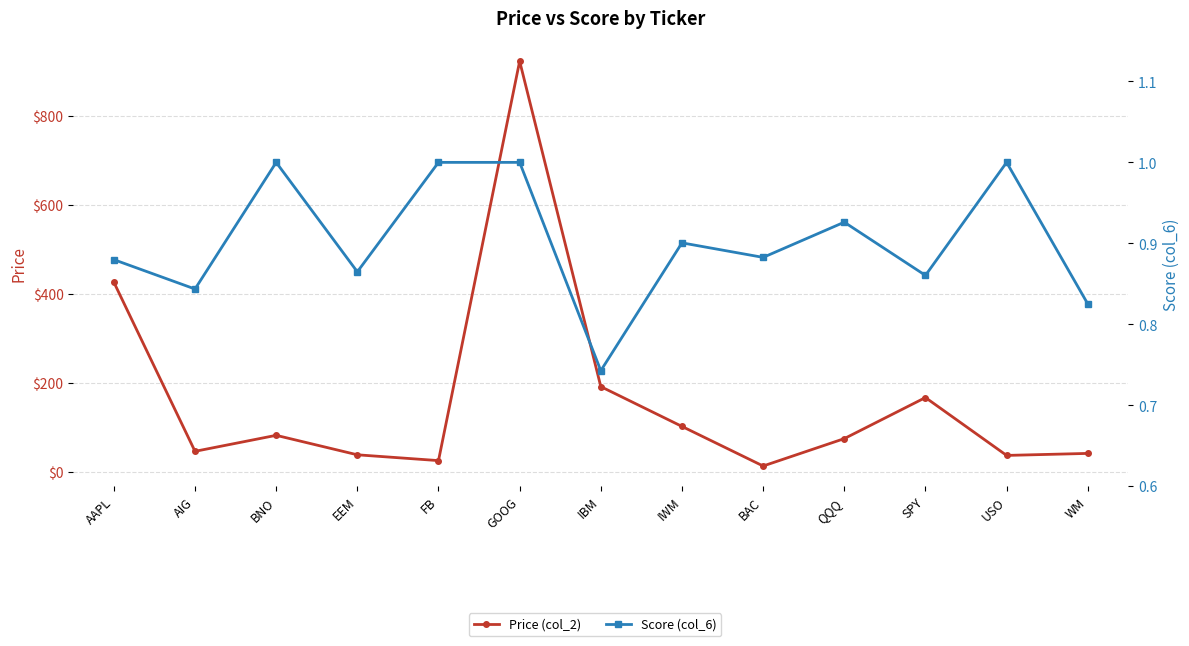

Which label corresponds to the largest value in the chart?

GOOG